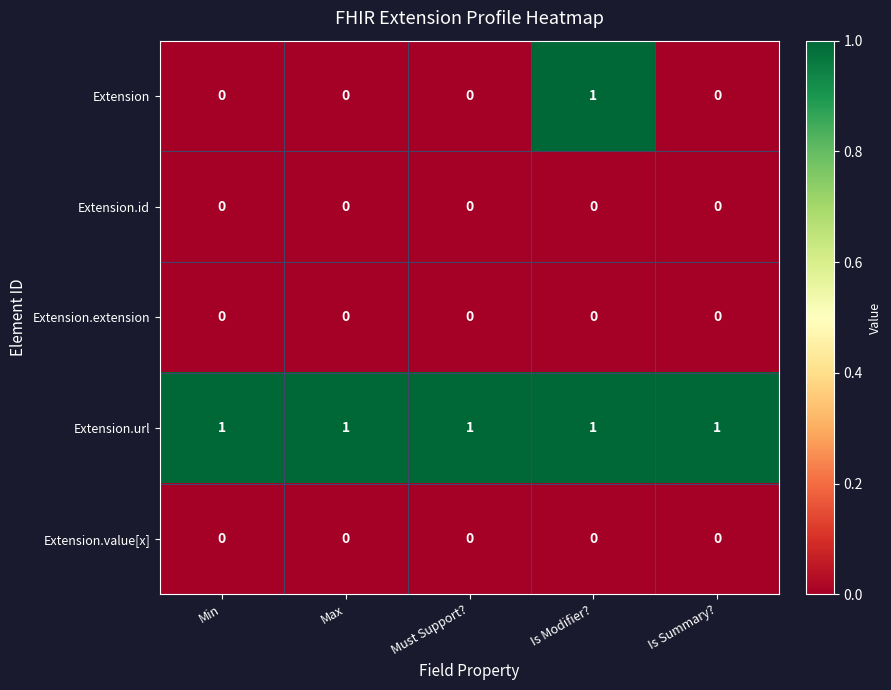

What is the difference between the highest and lowest values at Must Support??

1